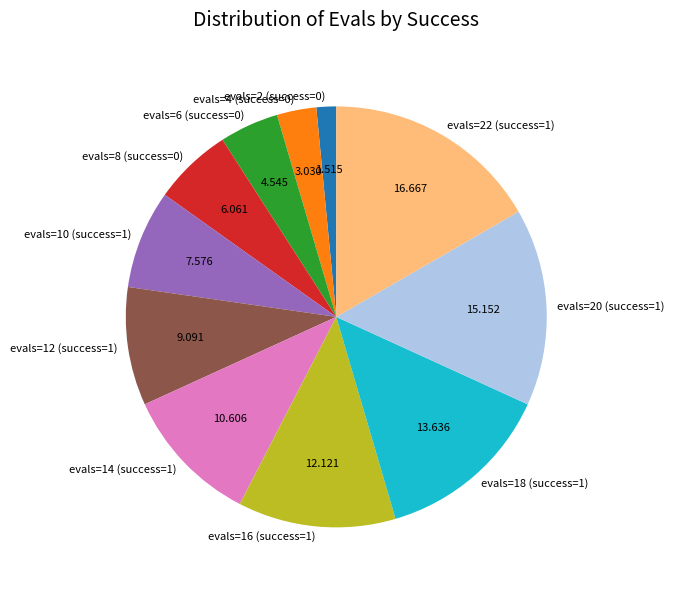

Do evals=14 (success=1) and evals=6 (success=0) together represent more than half of the pie?

No